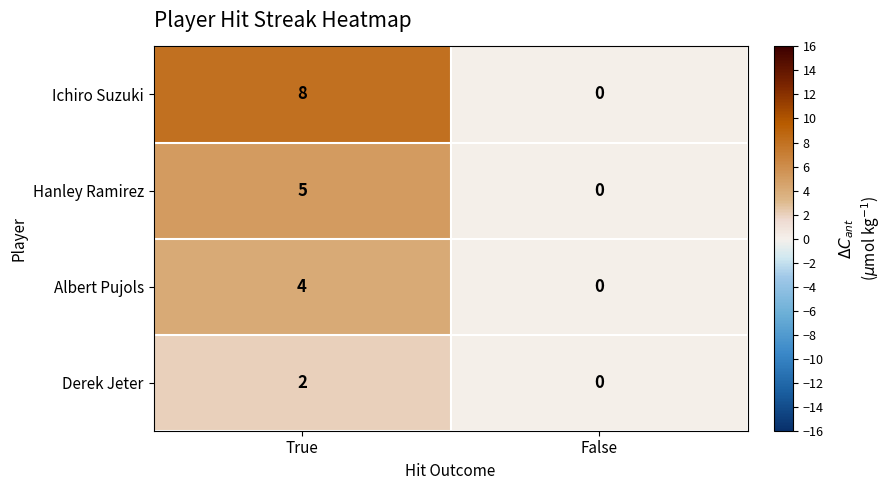

Reading left to right, what are all the values shown in this chart?

Ichiro Suzuki: 8	0
Hanley Ramirez: 5	0
Albert Pujols: 4	0
Derek Jeter: 2	0